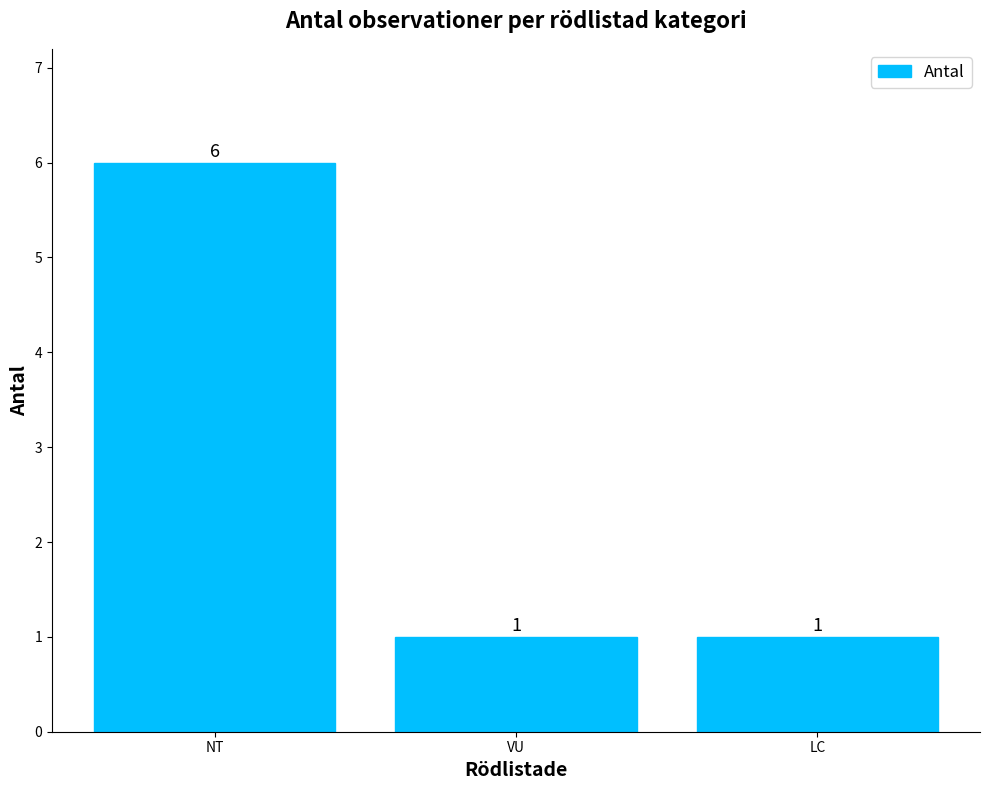

What is the greatest value displayed?

6